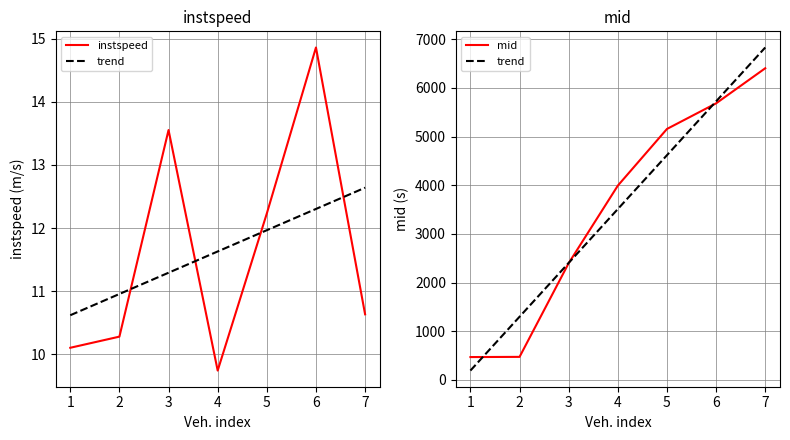

Reading right to left, list all the values displayed in this chart.

instspeed: 10.6	14.9	12.2	9.7	13.6	10.3	10.1
trend: 6831.8	5724.7	4617.7	3510.7	2403.6	1296.6	189.6
mid: 6405.0	5683.5	5157.1	3992.1	2398.6	471.1	467.2